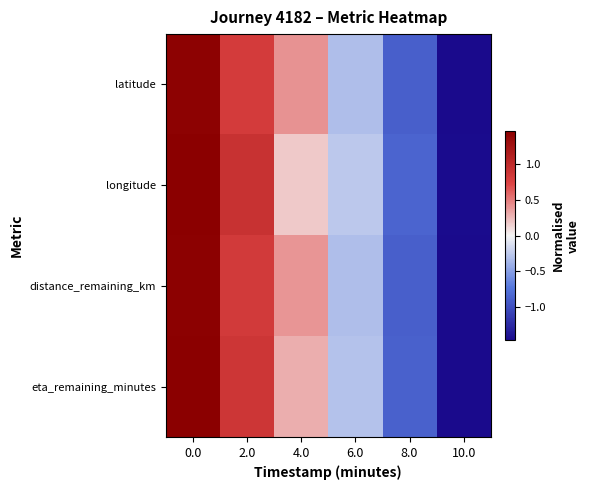

Reading left to right, extract all data points from this chart.

latitude: 0.0=1.4	2.0=0.8	4.0=0.4	6.0=-0.3	8.0=-0.9	10.0=-1.5
longitude: 0.0=1.5	2.0=0.9	4.0=0.2	6.0=-0.3	8.0=-0.9	10.0=-1.5
distance_remaining_km: 0.0=1.5	2.0=0.8	4.0=0.4	6.0=-0.3	8.0=-0.9	10.0=-1.5
eta_remaining_minutes: 0.0=1.5	2.0=0.9	4.0=0.3	6.0=-0.3	8.0=-0.9	10.0=-1.5